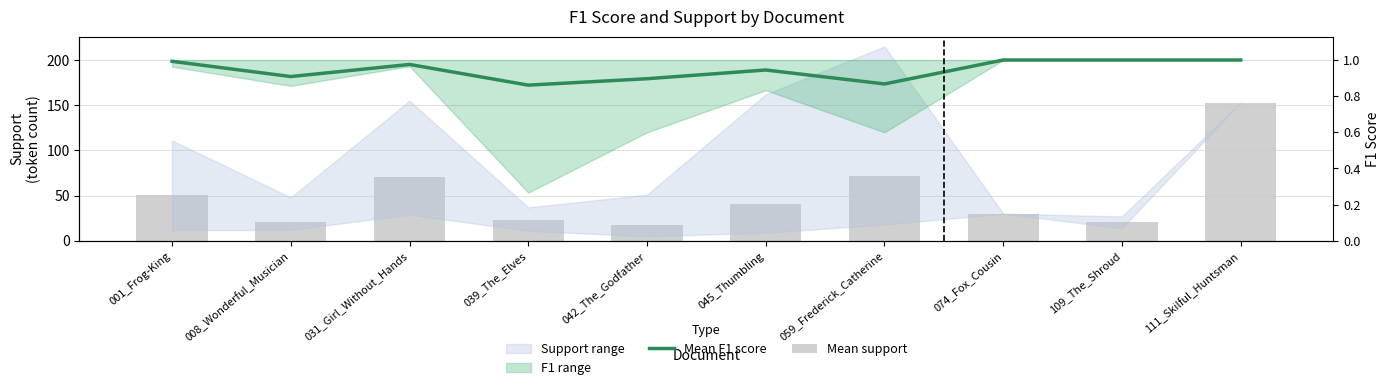

Is it true that Mean support equals 20.5 at 109_The_Shroud?

True